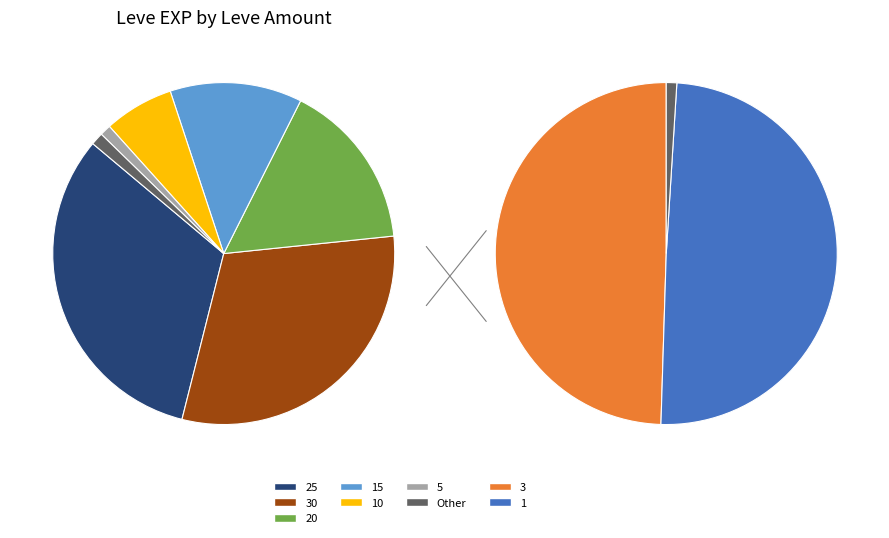

Rank the categories by value from highest to lowest.

25, 30, 20, 15, 10, 5, 1, 3